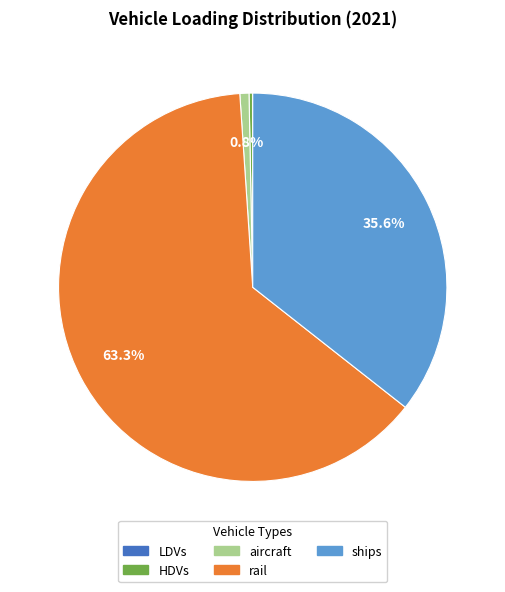

To the nearest percent, what is the average slice percentage?

20%